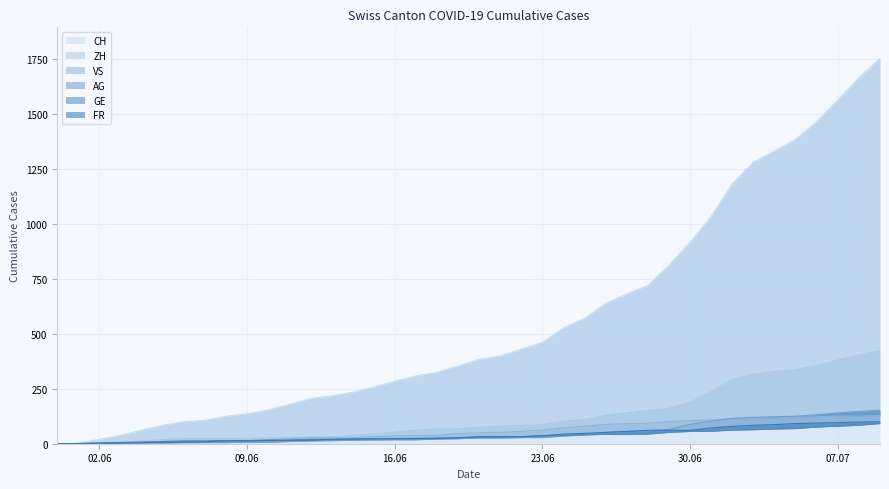

Is the value of FR at 2020-06-17 greater than the value of GE at 2020-06-27?

No